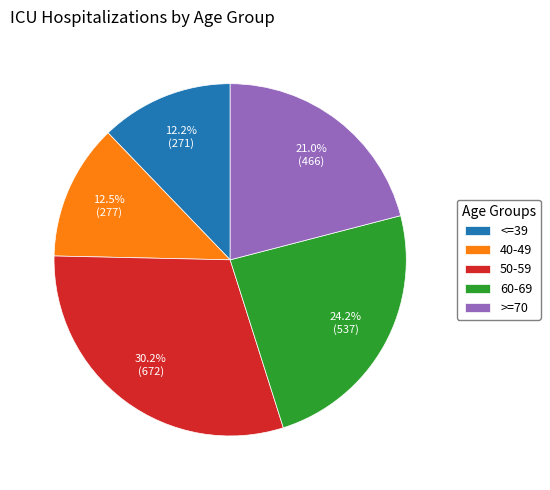

Count the number of slices in the pie.

5